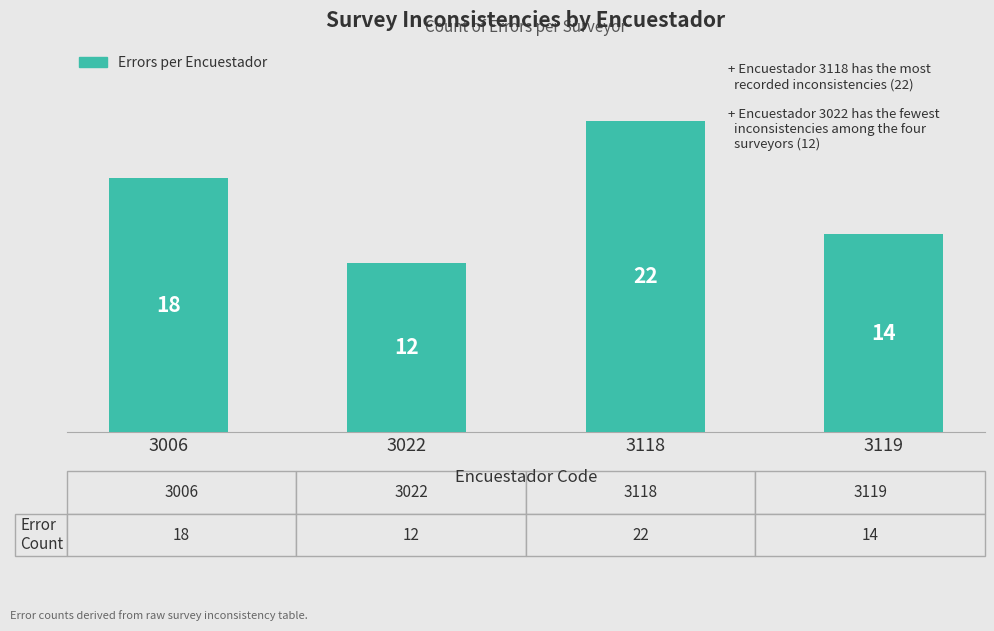

What is the sum of all values?

66